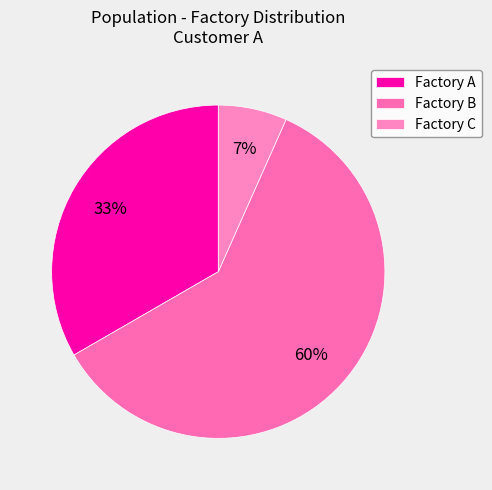

What portion of the pie excludes Factory B?

40.0%